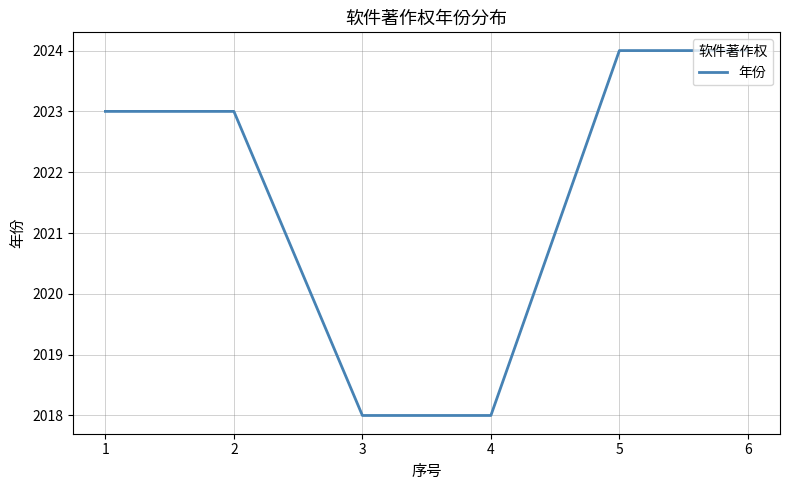

Reading left to right, what are all the values shown in this chart?

2023	2023	2018	2018	2024	2024